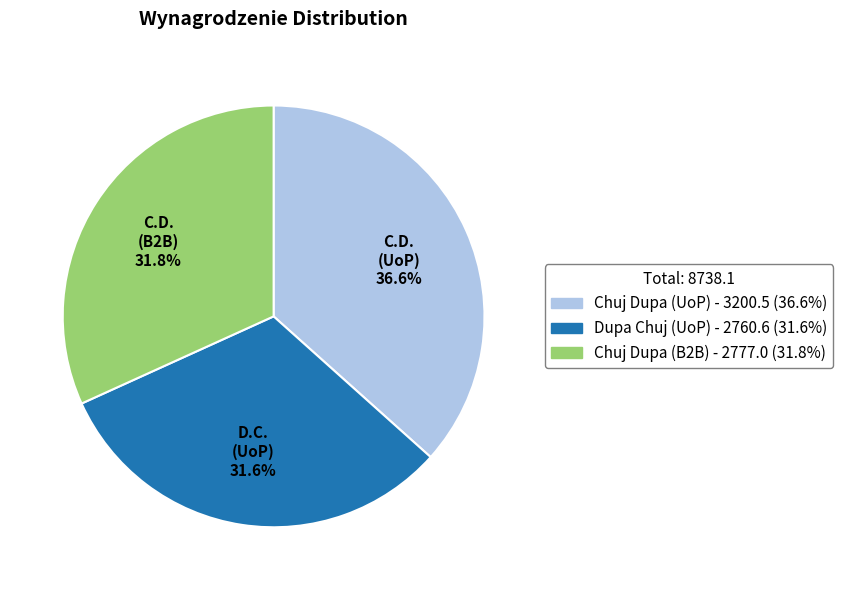

How many segments does this pie chart have?

3